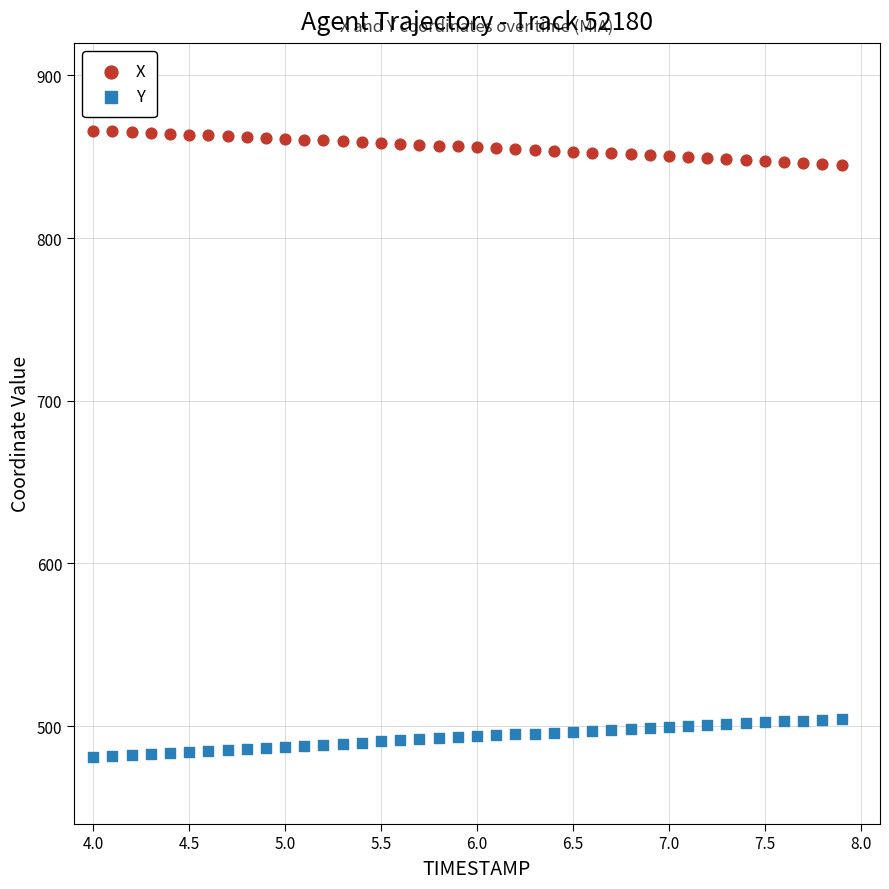

Which series reaches the maximum Y coordinate?

X